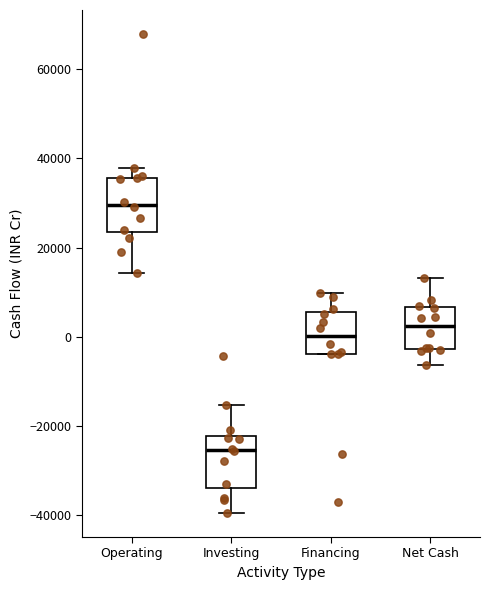

Reading left to right, read every box against the y-axis: the position of its median line, the range the box covers, and the ends of its whiskers. The values are not printed on the chart, so give them approximately, as read against the axis.

Operating: median 30000, box 24000 to 36000, whiskers 14000 to 38000
Investing: median -26000, box -34000 to -22000, whiskers -40000 to -16000
Financing: median 0, box -4000 to 6000, whiskers -4000 to 10000
Net Cash: median 2000, box -2000 to 6000, whiskers -6000 to 14000